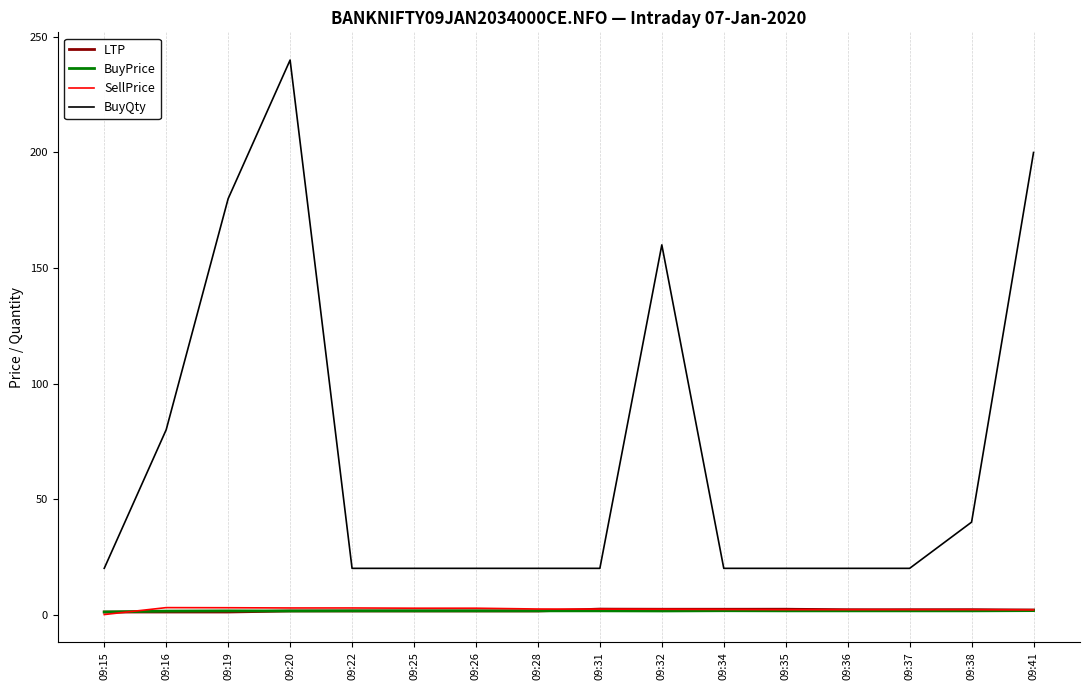

Is this an area chart (filled region under the line)?

No